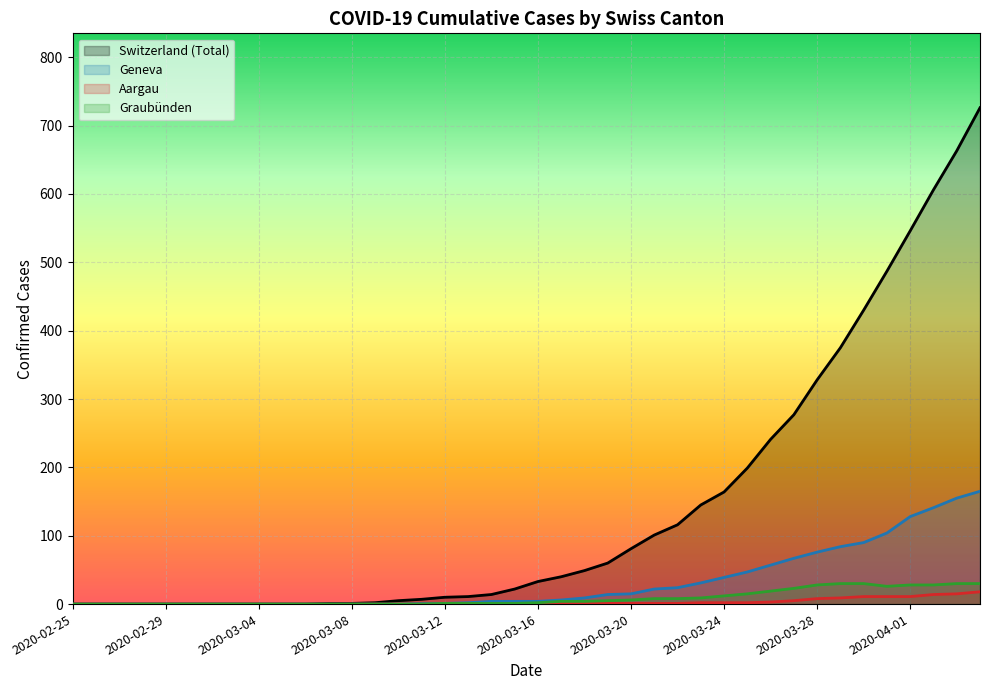

What is the average value of the GE series?

32